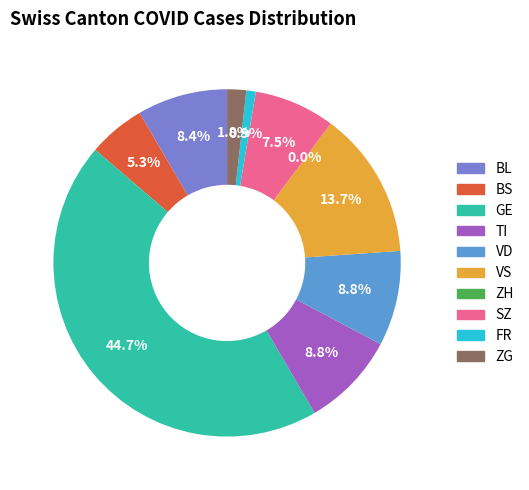

To the nearest percent, what is the average slice percentage?

10%